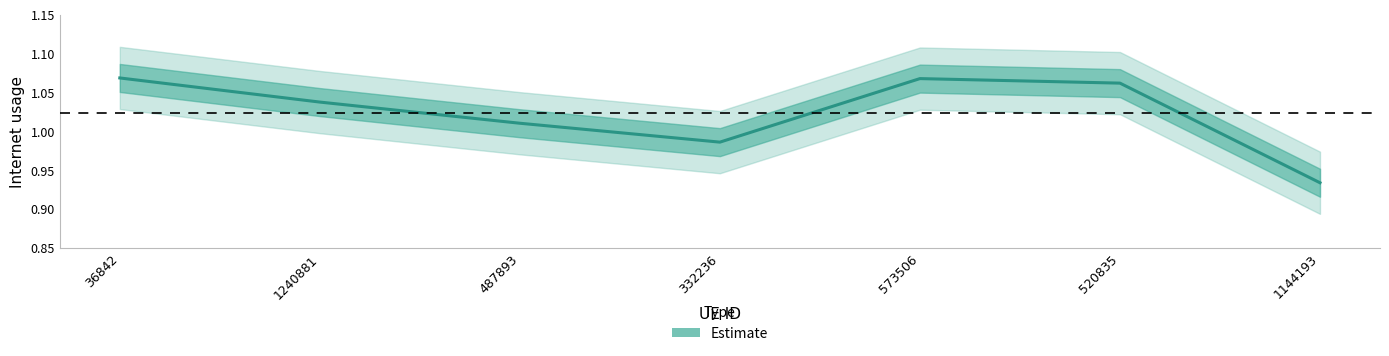

Rank the categories by value from highest to lowest.

36842, 573506, 520835, 1240881, 487893, 332236, 1144193